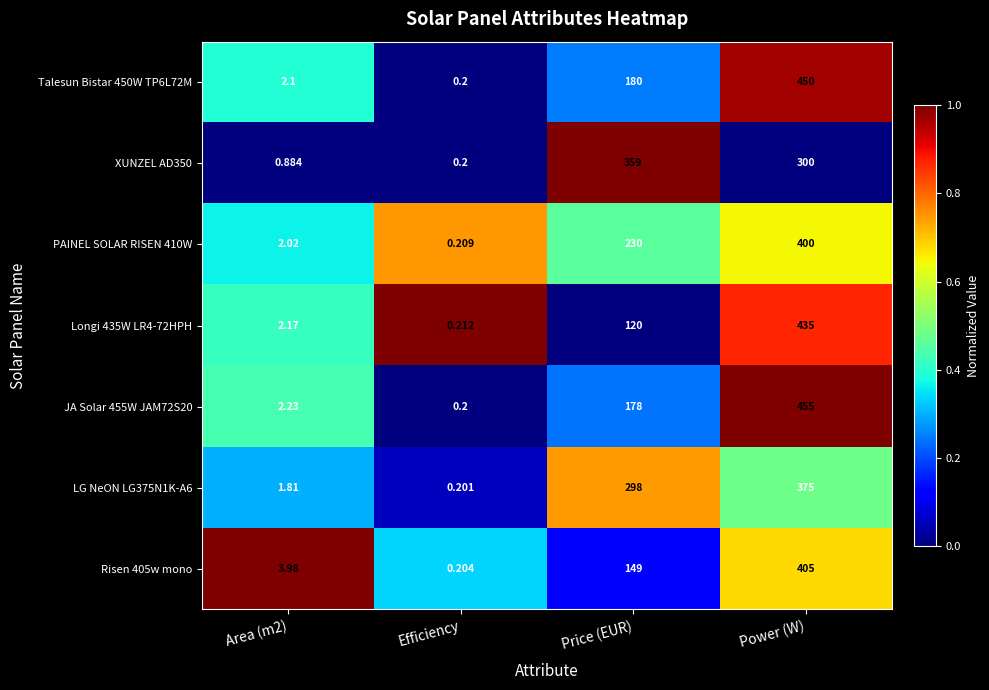

Which category has the lowest value across all series?

Efficiency